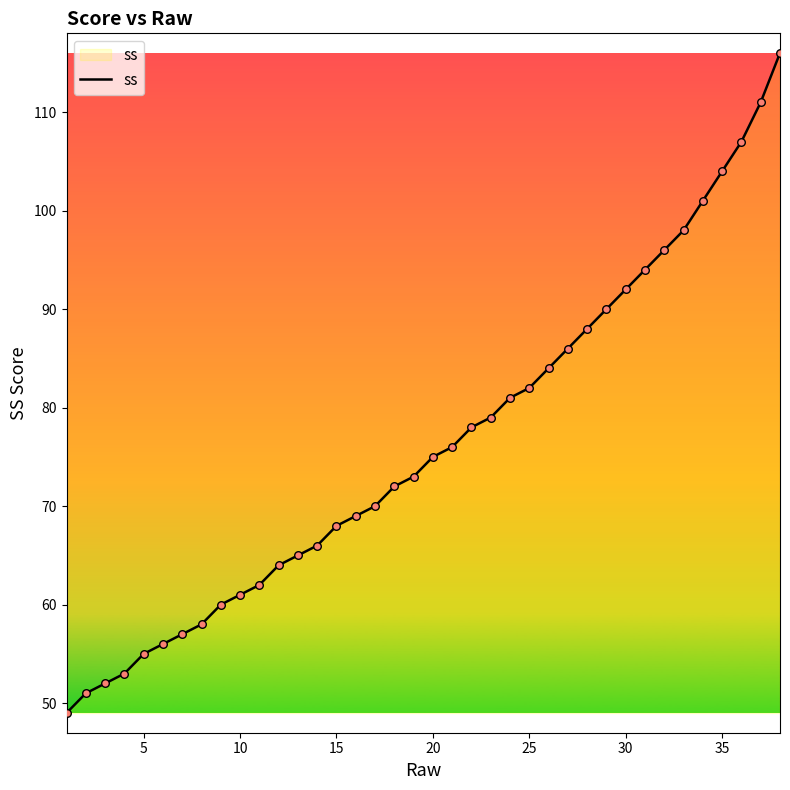

What is the greatest value displayed?

116